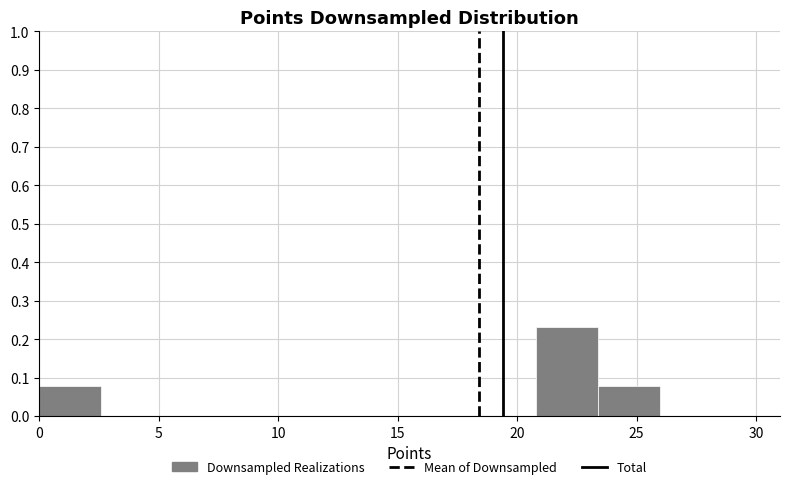

Over which range of the x-axis is the bar tallest?

20.8 to 23.4